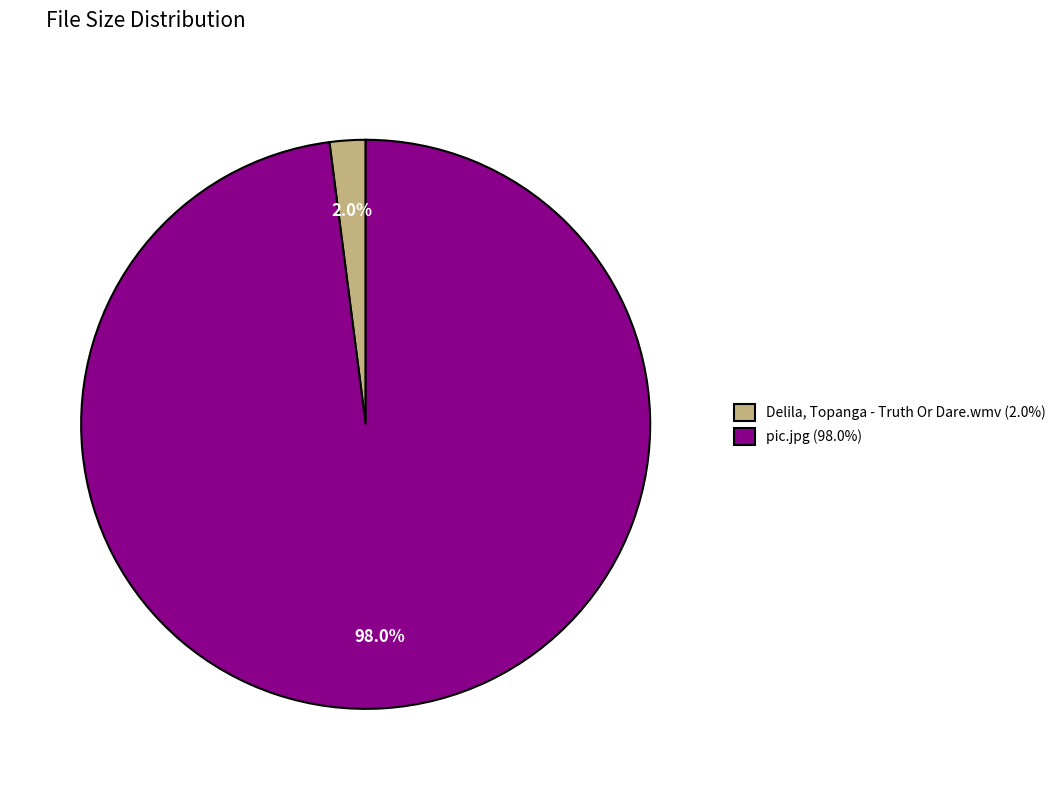

How many segments does this pie chart have?

2